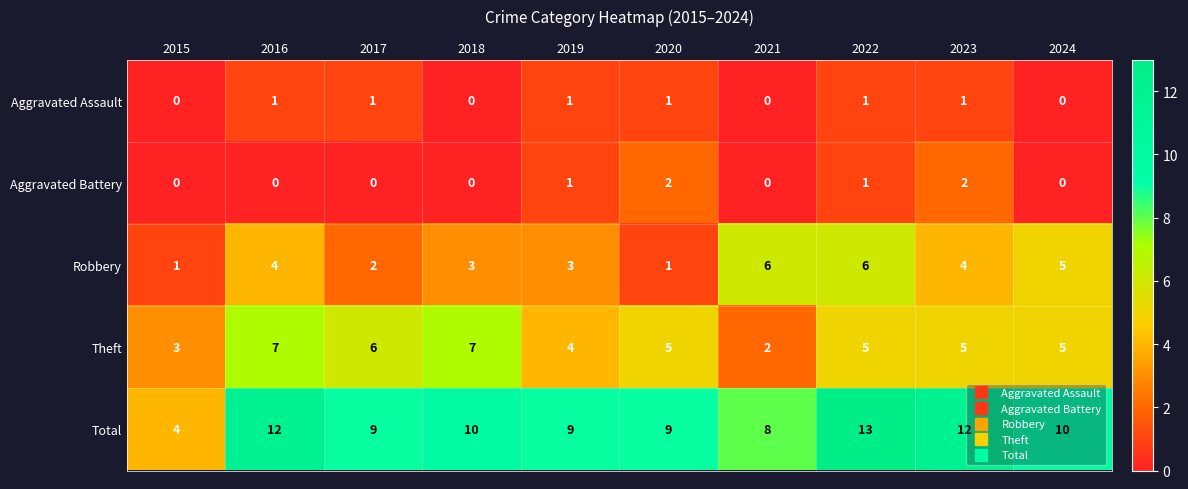

What is the difference between the second highest and minimum values in the Robbery series?

5